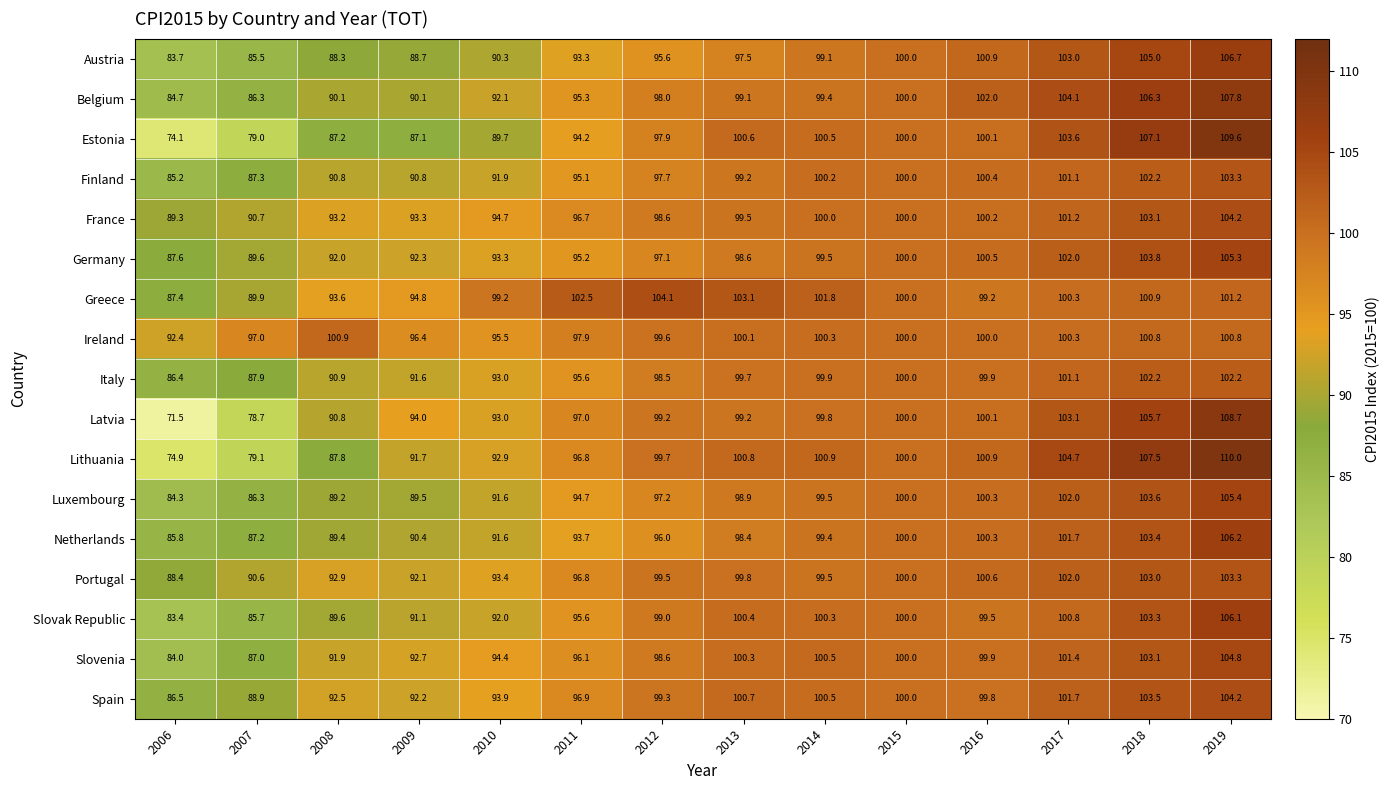

How many series are shown in this chart?

17